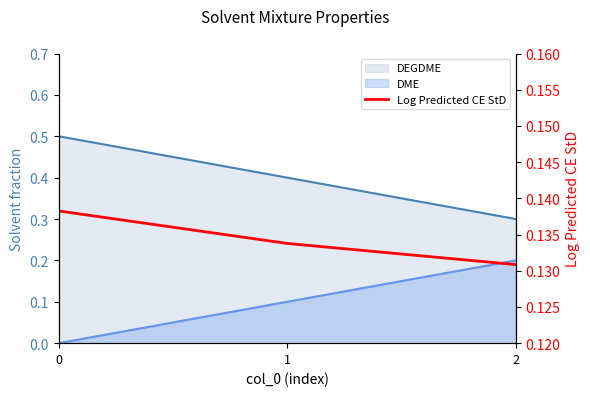

How many categories are shown in the chart?

3